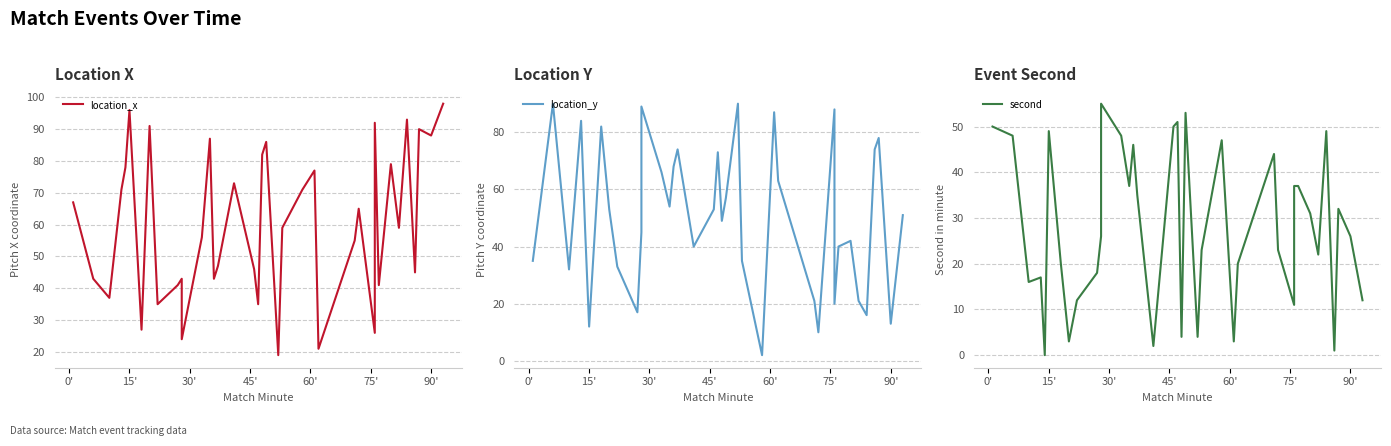

Is this an area chart (filled region under the line)?

No